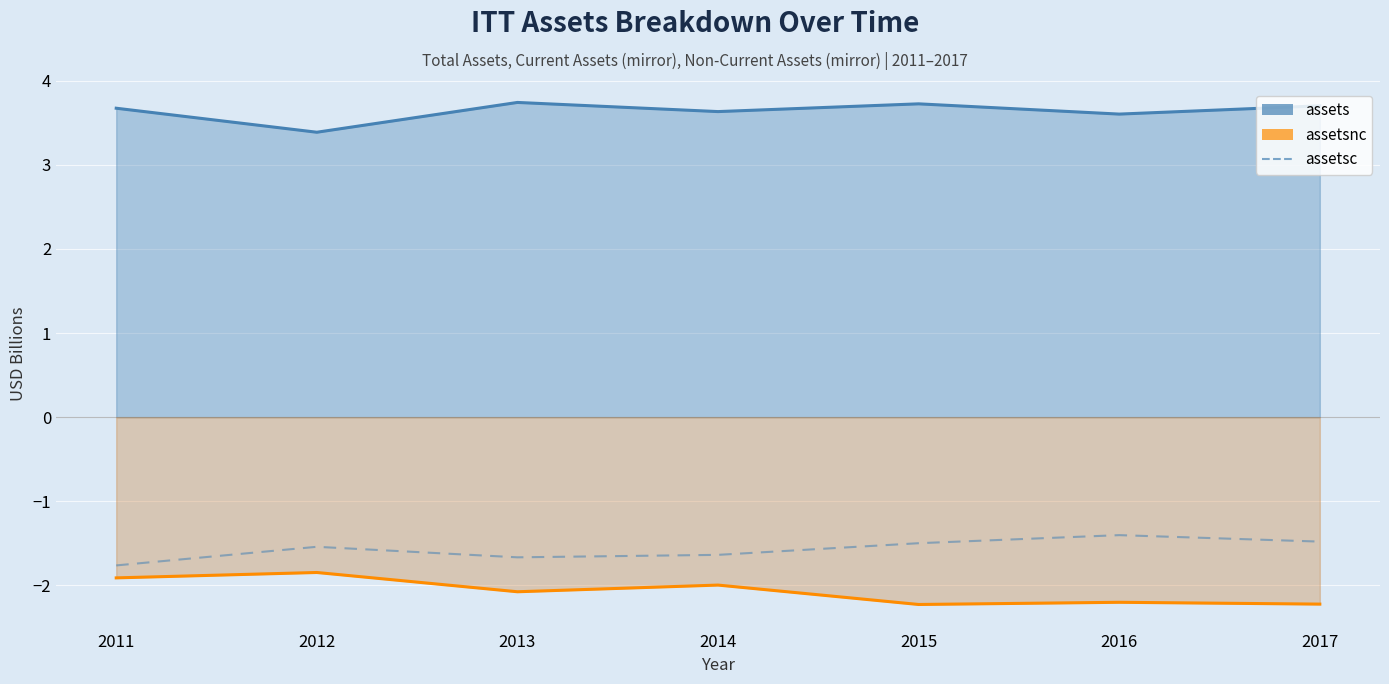

What are all the series names shown in the legend?

assets, assetsnc, assetsc